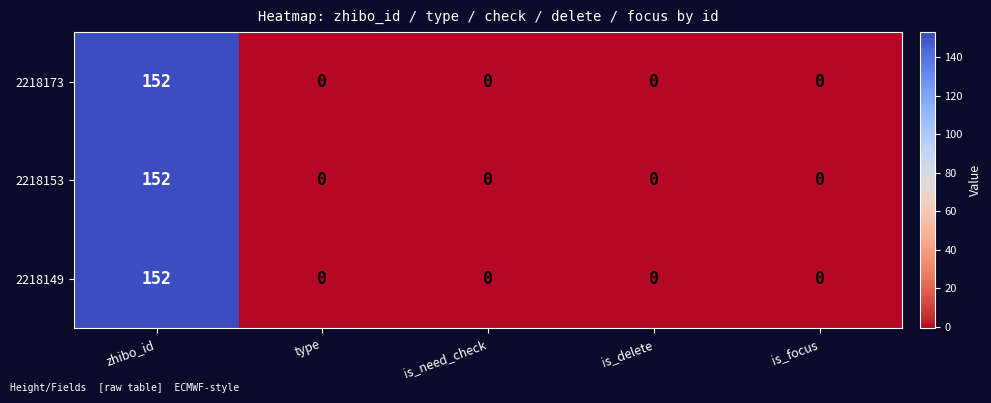

Reading right to left, extract all data points from this chart.

2218173: is_focus=0	is_delete=0	is_need_check=0	type=0	zhibo_id=152
2218153: is_focus=0	is_delete=0	is_need_check=0	type=0	zhibo_id=152
2218149: is_focus=0	is_delete=0	is_need_check=0	type=0	zhibo_id=152